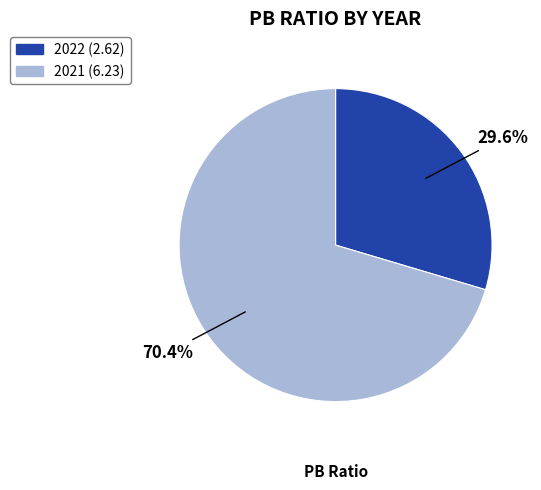

Is there any slice that represents more than half of the pie?

Yes